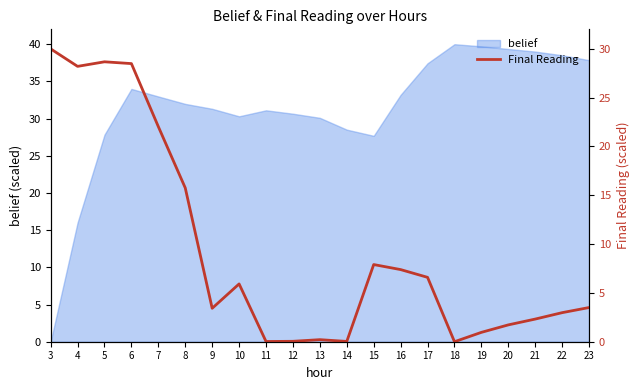

Where is belief nearest to the value 20?

4